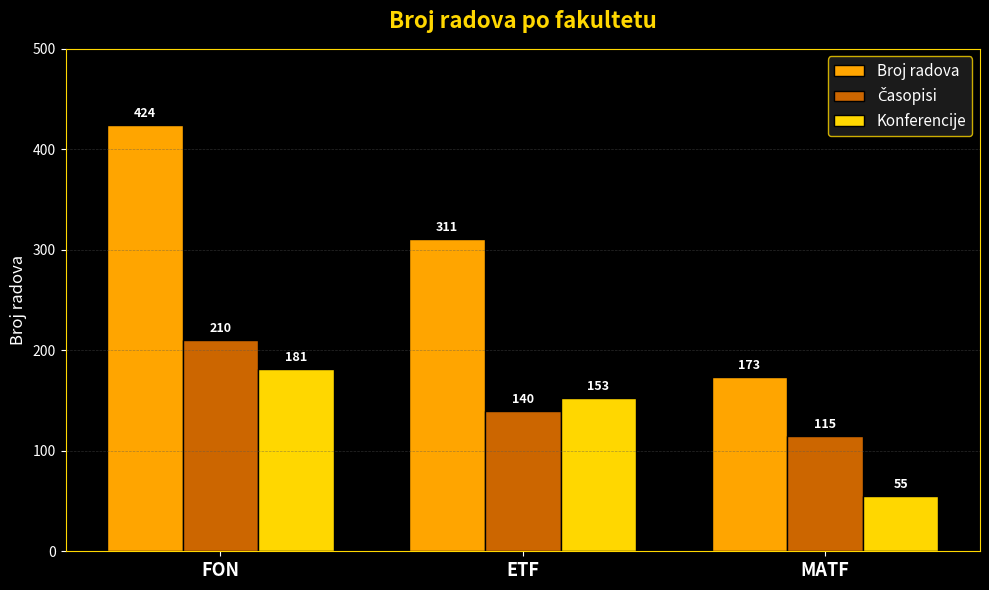

What is the difference between the maximum and minimum values in the Konferencije series?

126